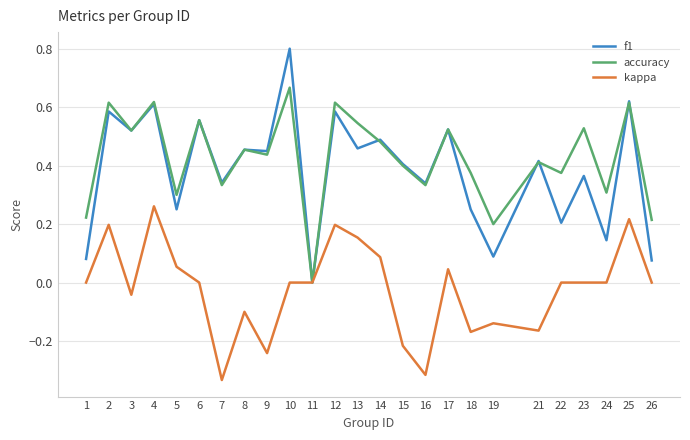

The value of kappa at 23 is 0.4. True or false?

False